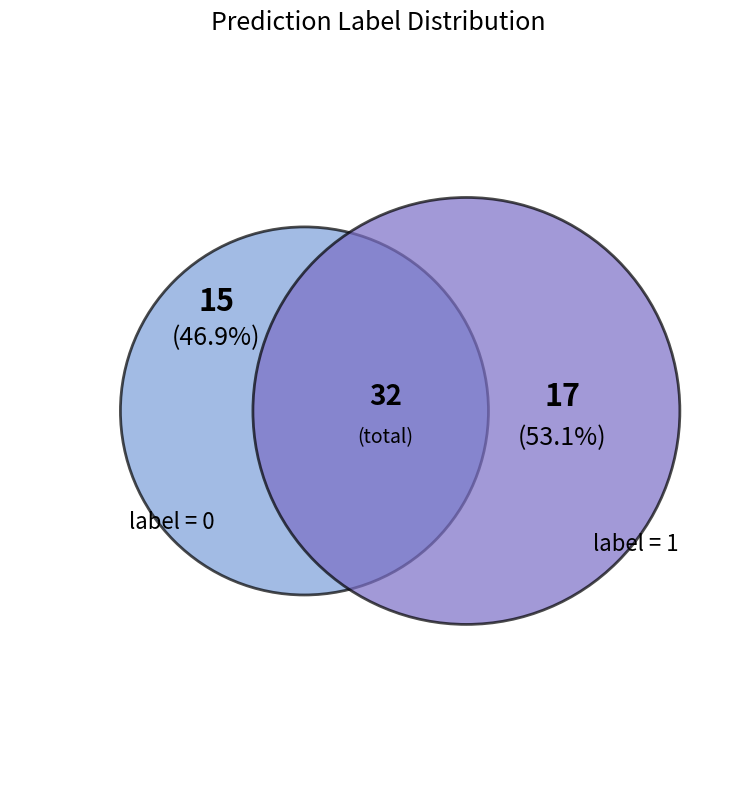

To the nearest percent, what is the difference between the largest and smallest slice percentages?

6%